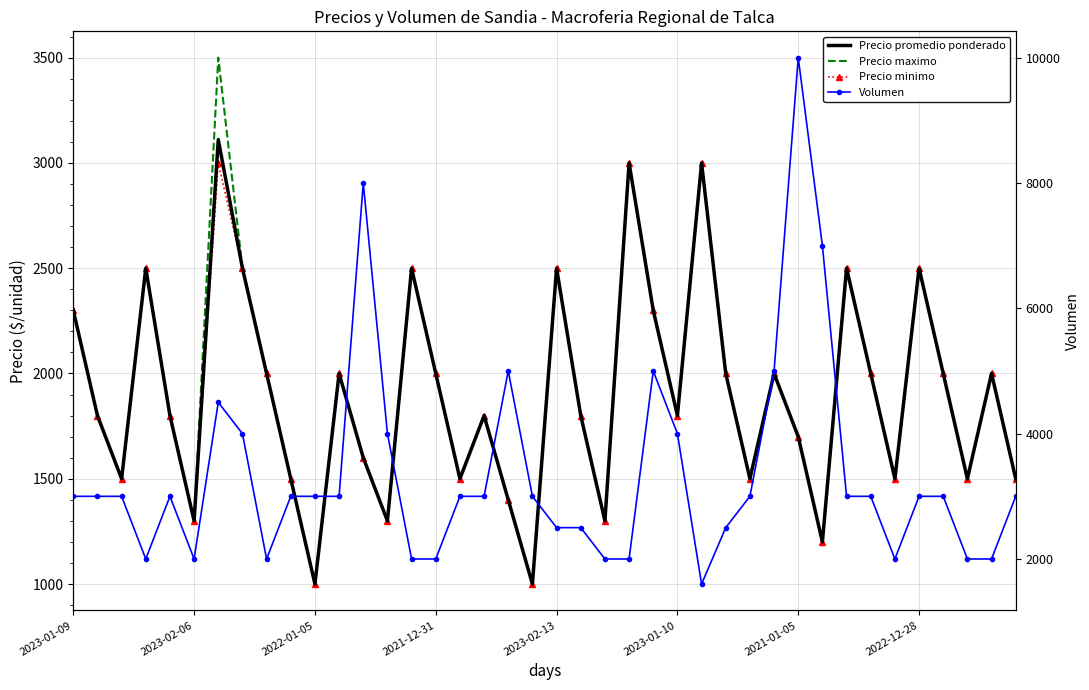

Which series has the widest spread of values?

Volumen